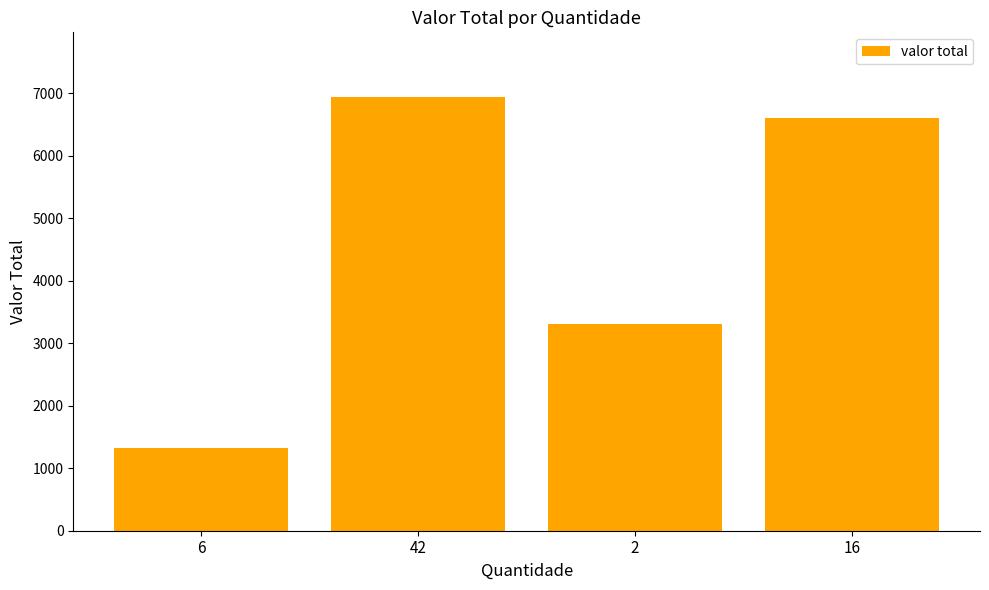

Which category has the lowest value across all series?

6